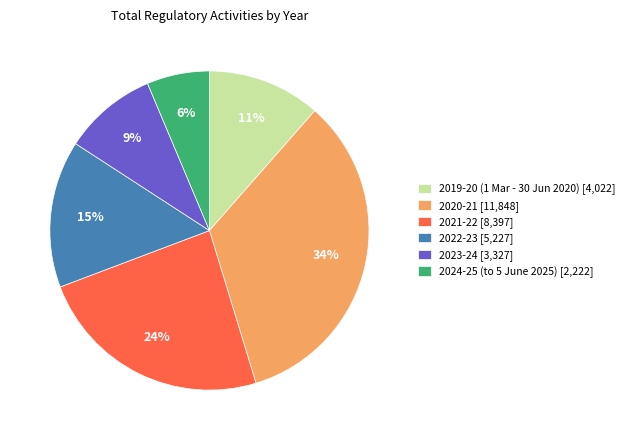

Do 2024-25 (to 5 June 2025) [2,222] and 2022-23 [5,227] together represent more than half of the pie?

No